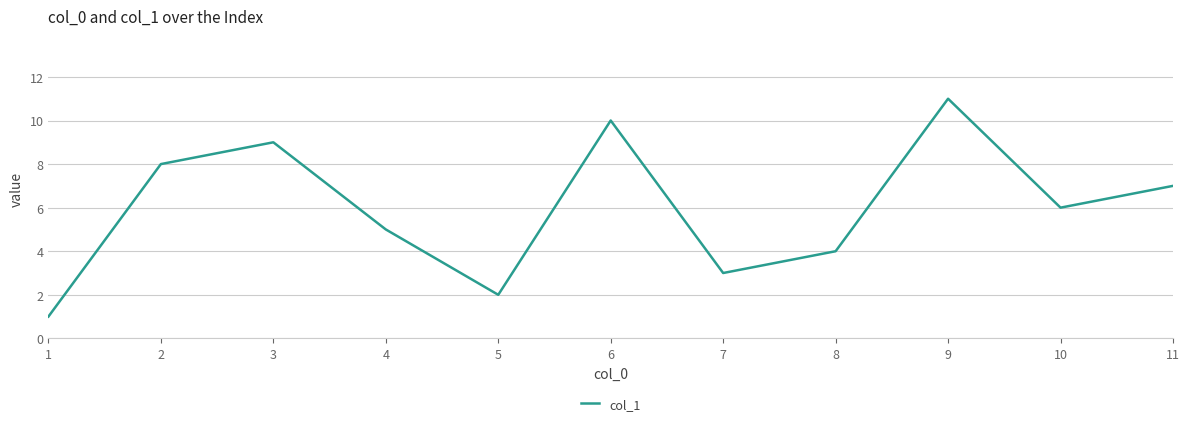

Reading right to left, extract all data points from this chart.

11=7	10=6	9=11	8=4	7=3	6=10	5=2	4=5	3=9	2=8	1=1